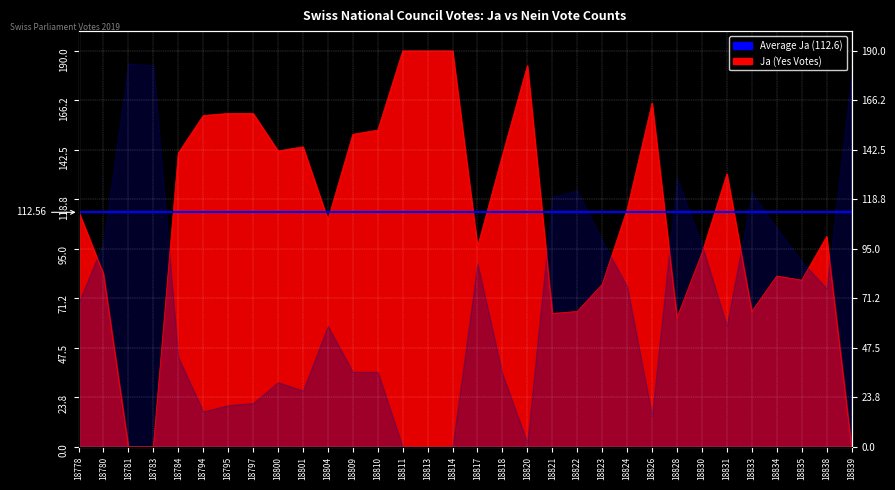

How many interior local peaks (higher than both neighbors) does the data have?

6